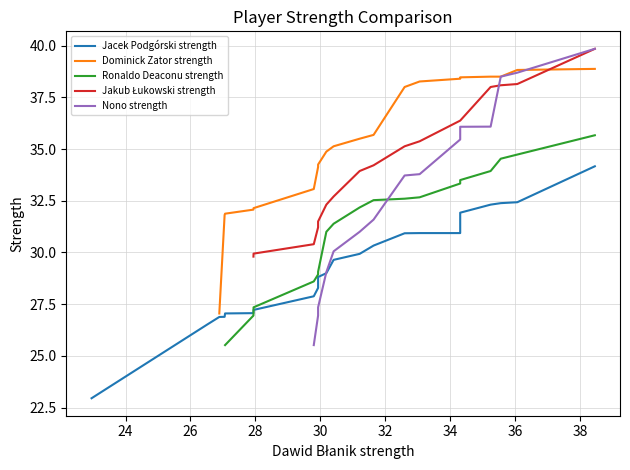

What is the value of the 11th point from the left?

30.4